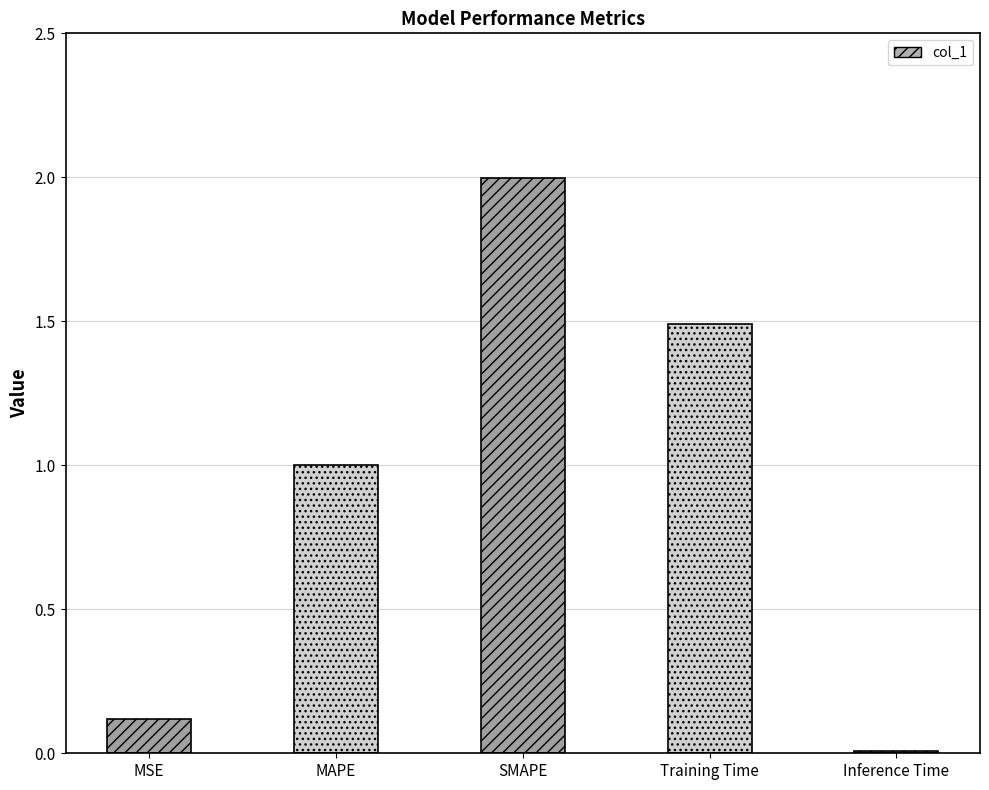

At which label is the value closest to 1?

MAPE